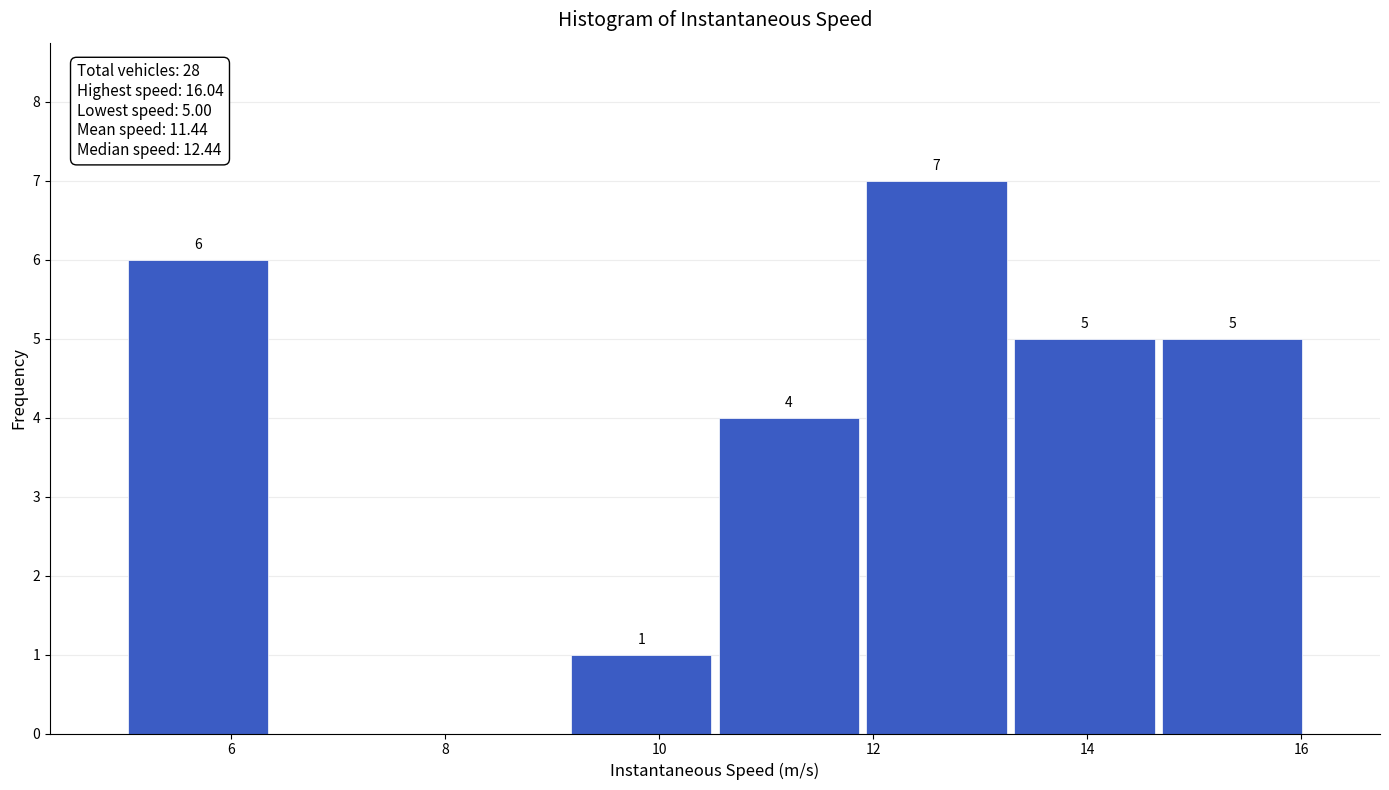

Which range on the x-axis has the tallest bar?

12.0 to 13.2